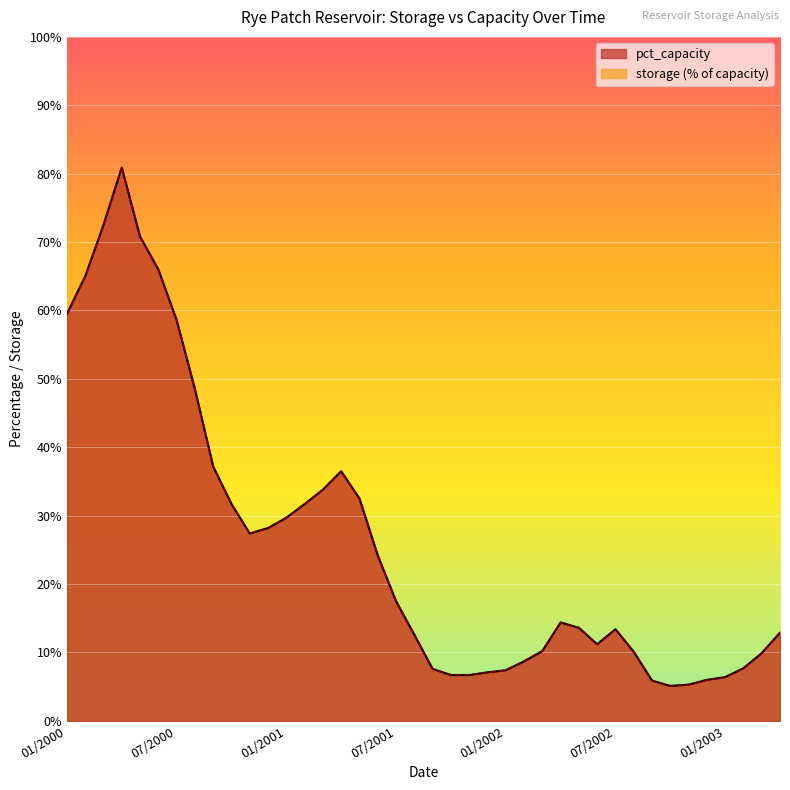

What is the minimum value shown in the chart?

5.1